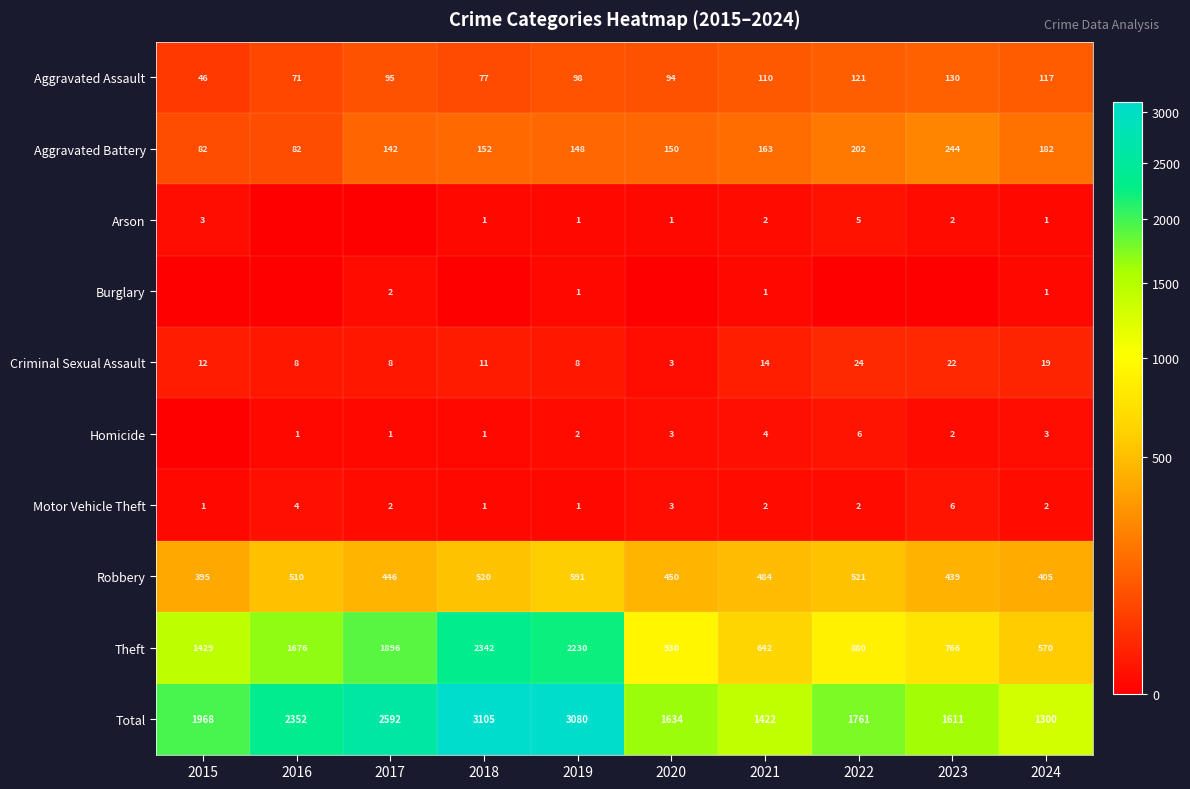

The Total series shows 866 at 2023. True or false?

False